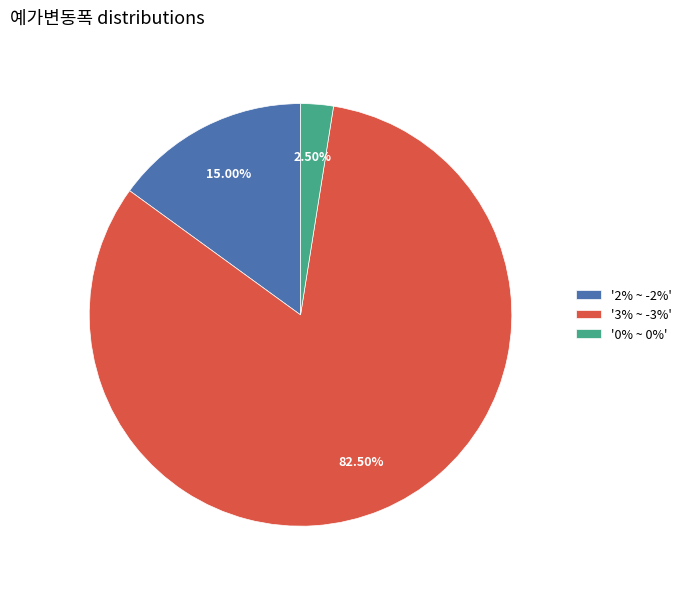

How many segments does this pie chart have?

3